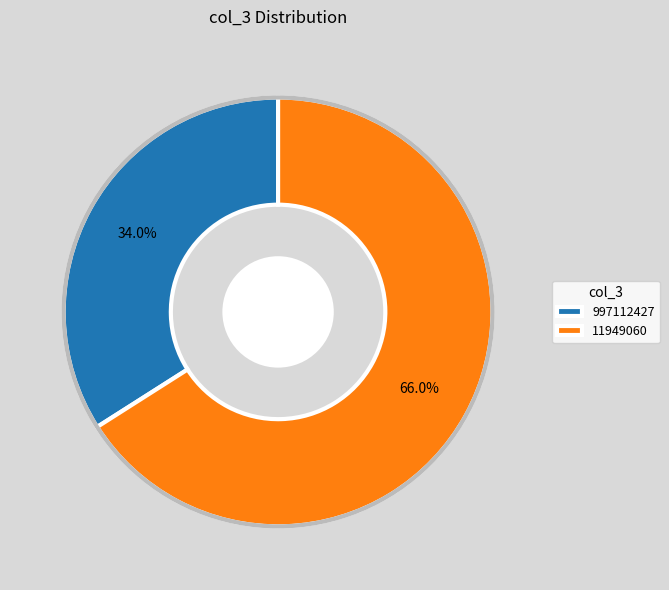

Which slice is the largest?

11949060